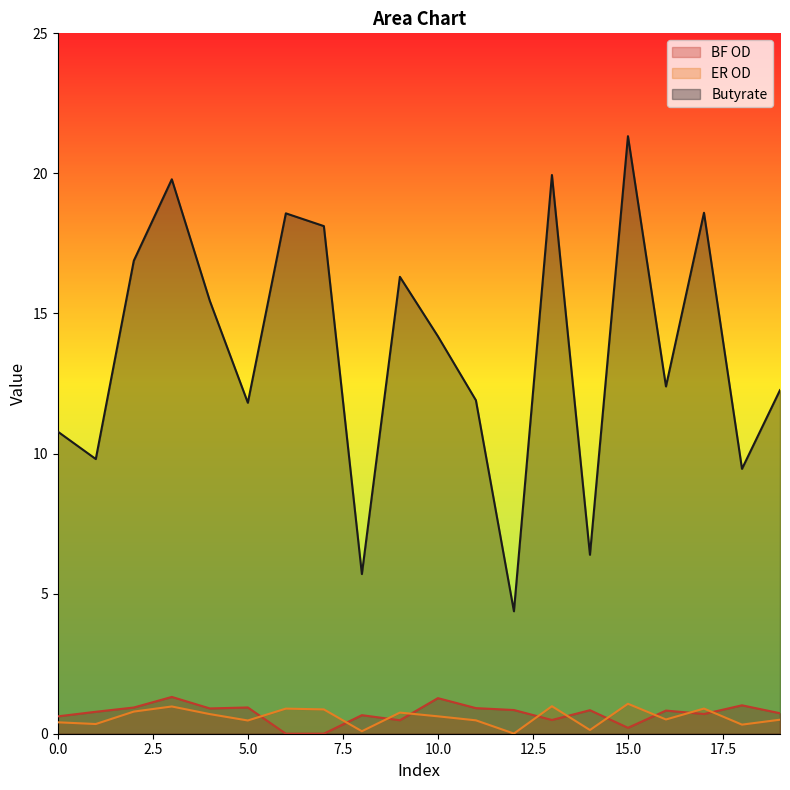

What is the highest value of the ER OD series?

1.1